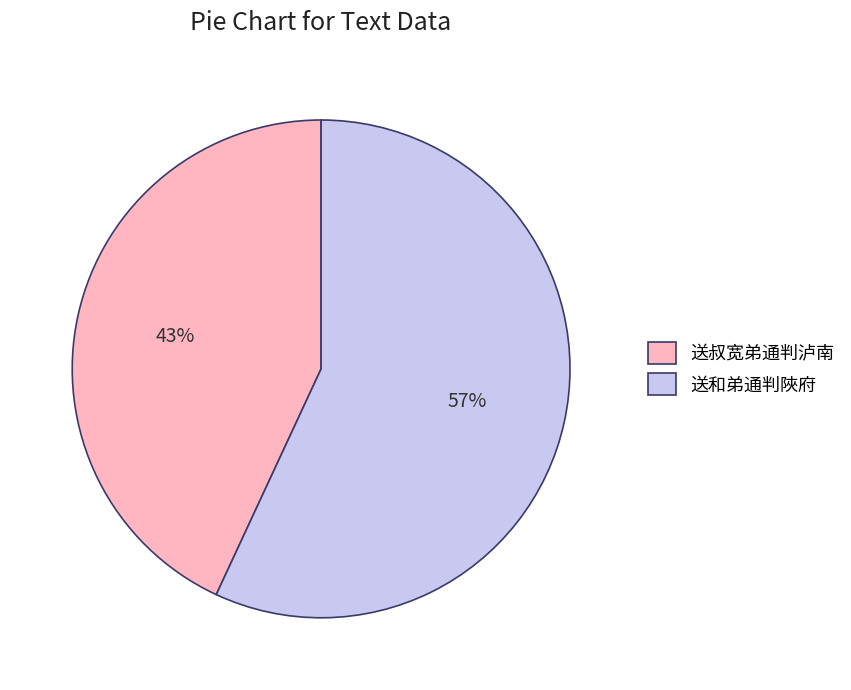

To the nearest percent, what is the combined percentage of 送和弟通判陜府 and 送叔宽弟通判泸南?

100%